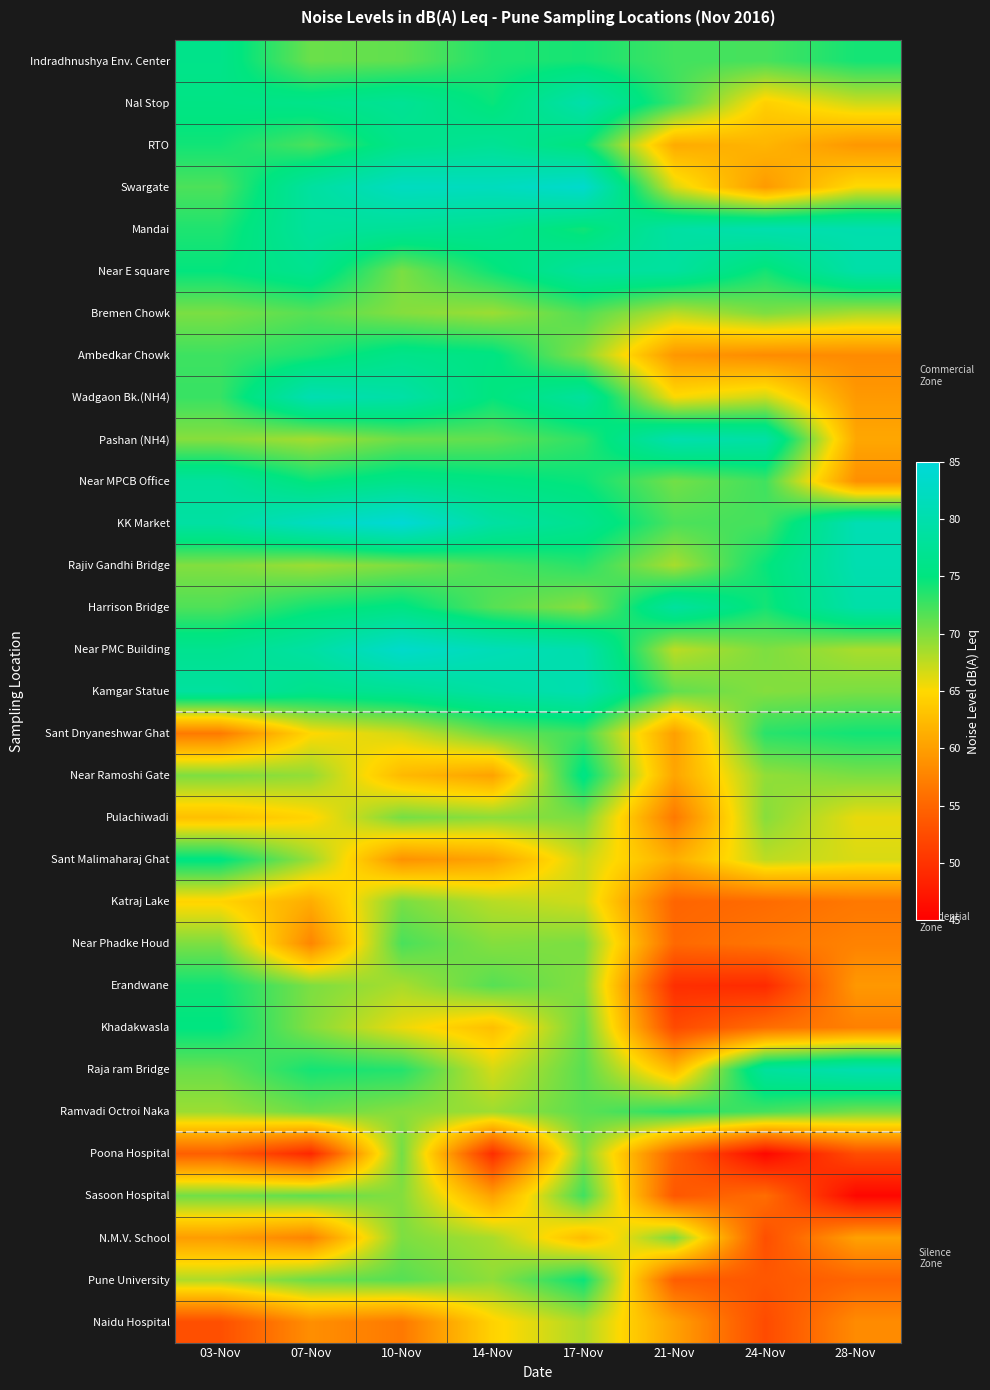

At which category does the chart reach its minimum across all series?

28-Nov